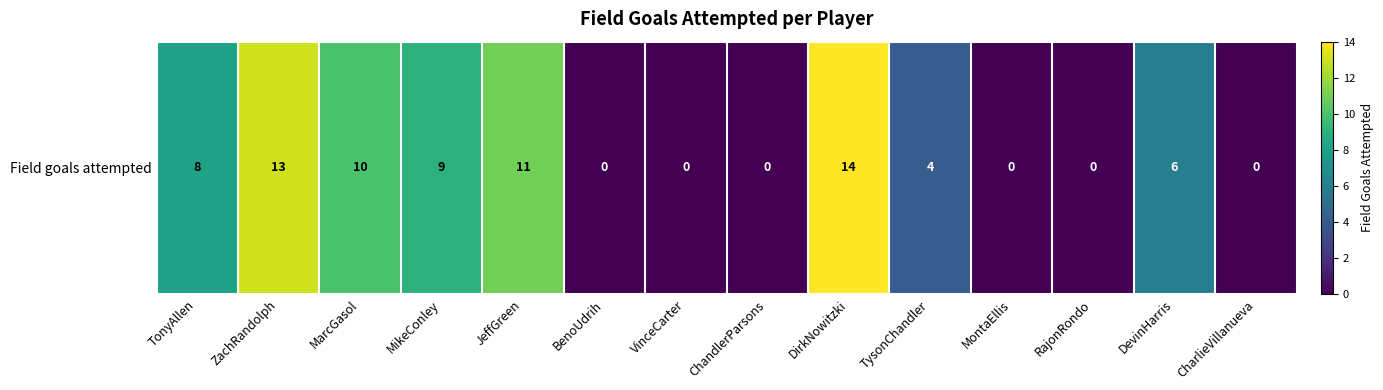

Reading left to right, list all the values displayed in this chart.

8	13	10	9	11	0	0	0	14	4	0	0	6	0